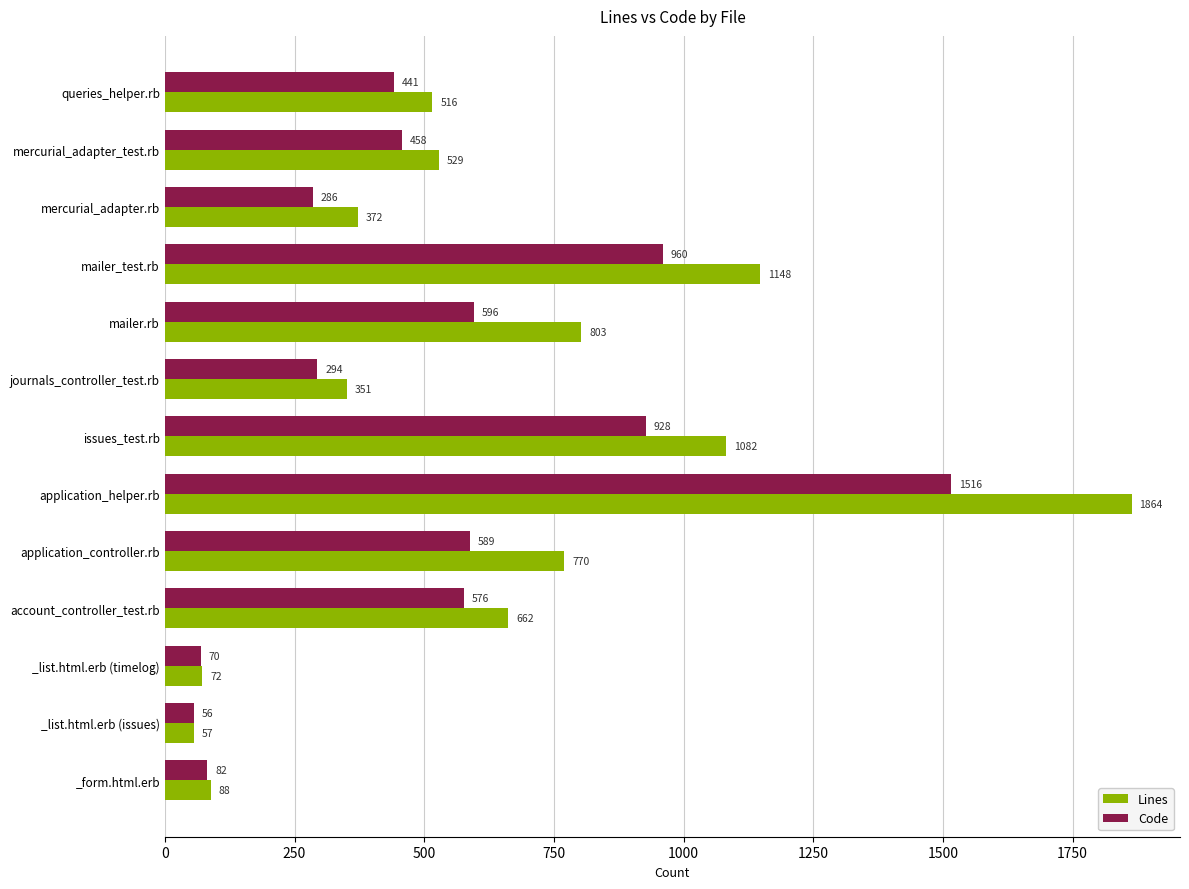

What is the spread (max minus min) of values at mercurial_adapter.rb?

86